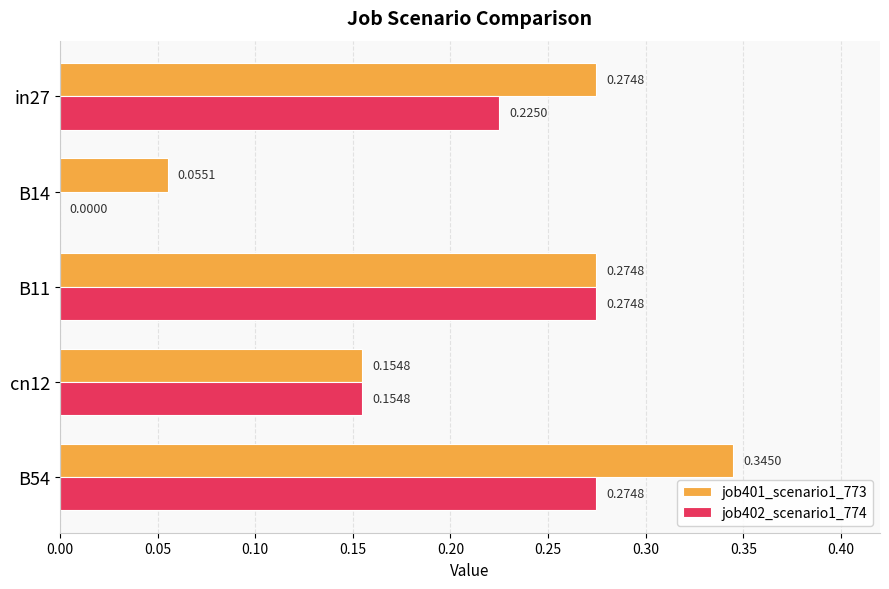

Is the value of job401_scenario1_773 at B11 greater than the value of job402_scenario1_774 at in27?

Yes